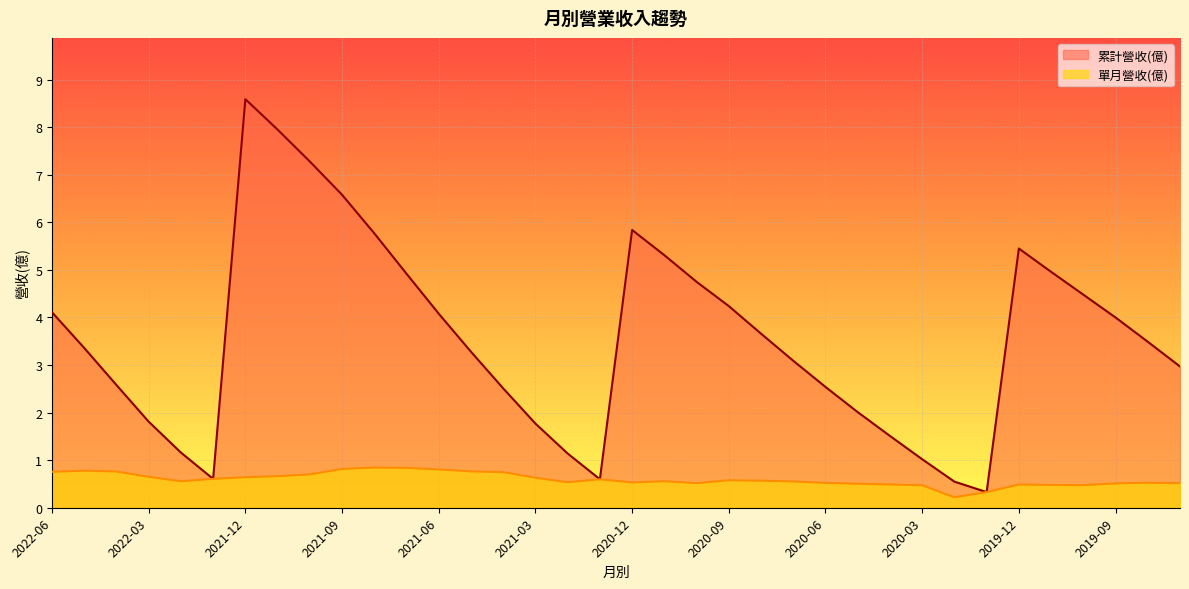

List the series in order of their overall mean, lowest first.

單月營收(億), 累計營收(億)